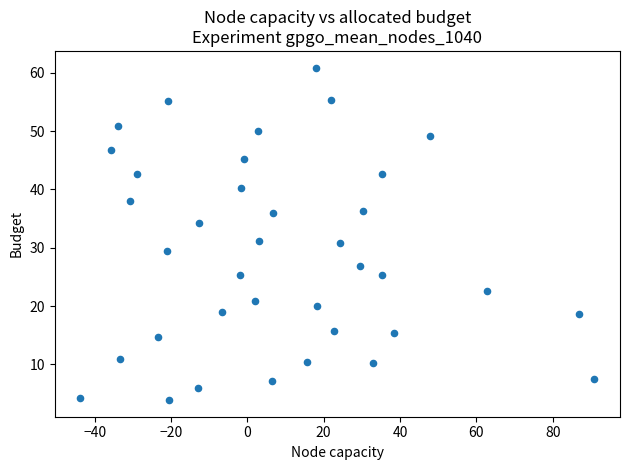

What is the range of Y values (max minus min)?

57.0